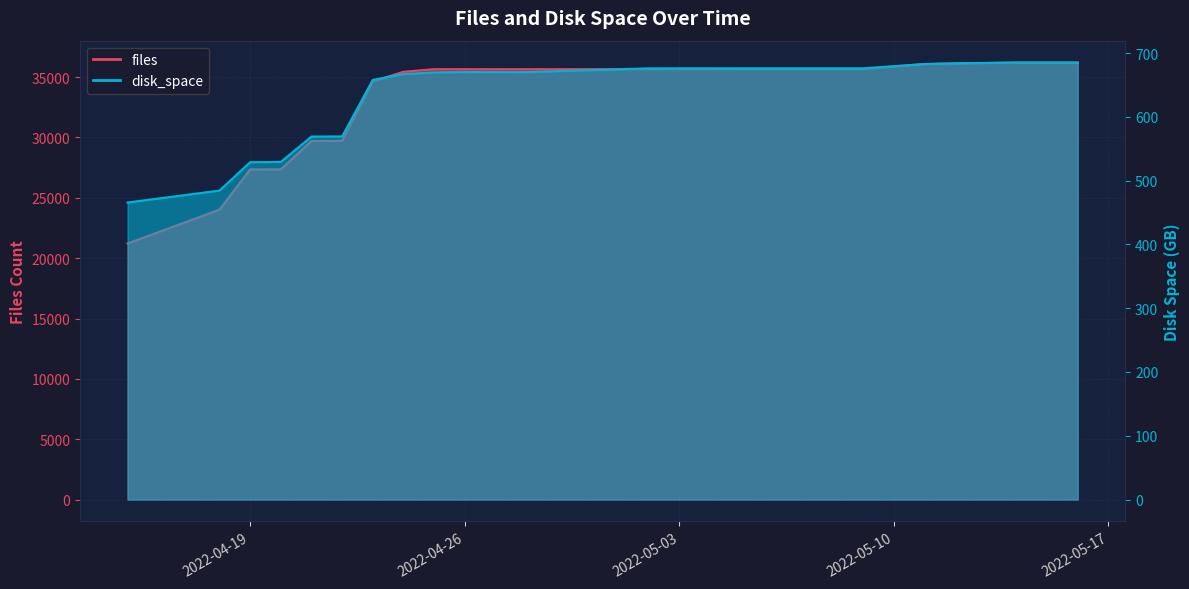

List the series in order of their overall mean, highest first.

files, disk_space